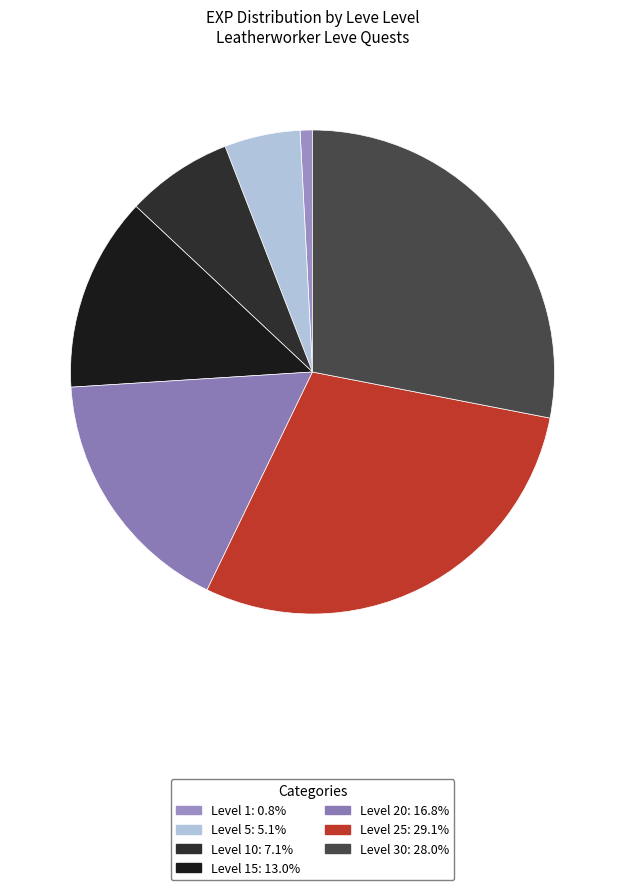

Count the number of slices in the pie.

7